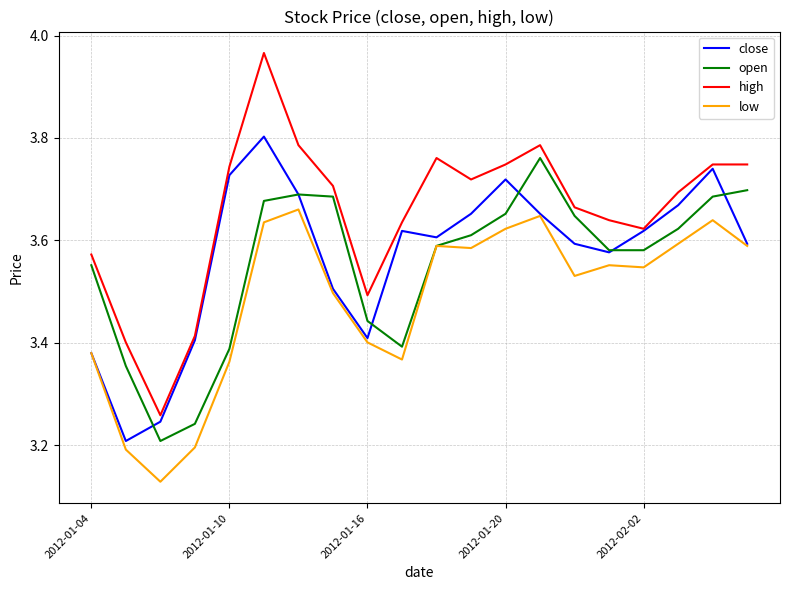

How many lines are shown in the chart?

4